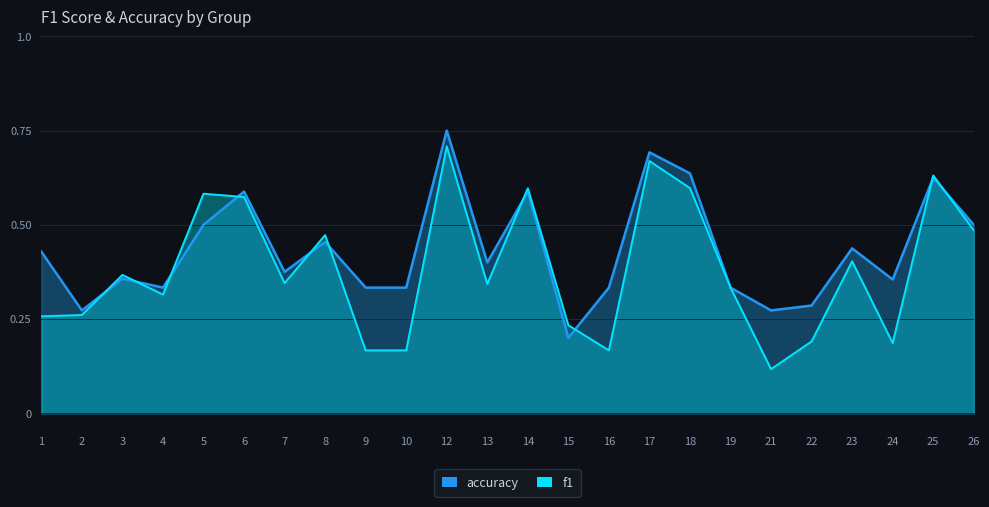

How many lines are shown in the chart?

2